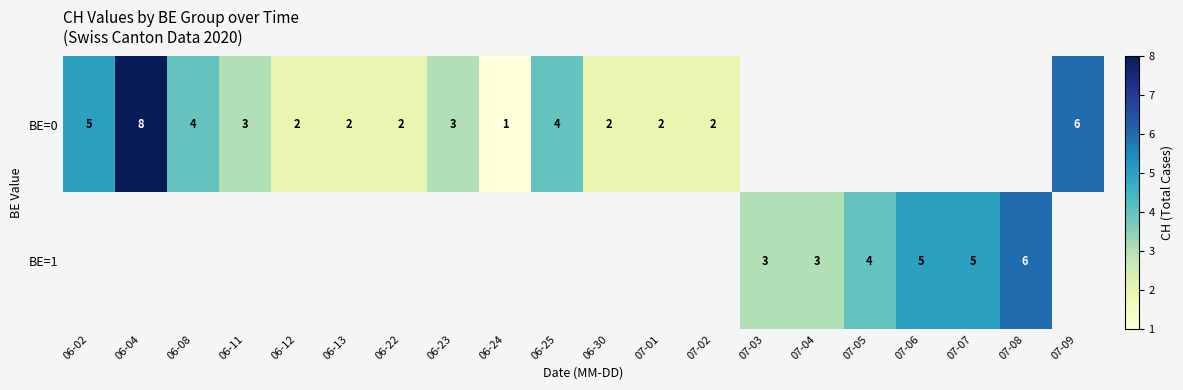

What is the sum of the BE=0 values at 06-23 and 07-02?

5